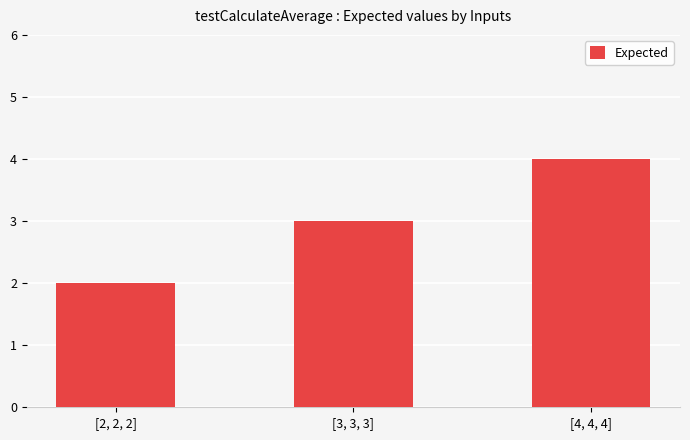

What is the label of the 1st bar from the right?

[4, 4, 4]